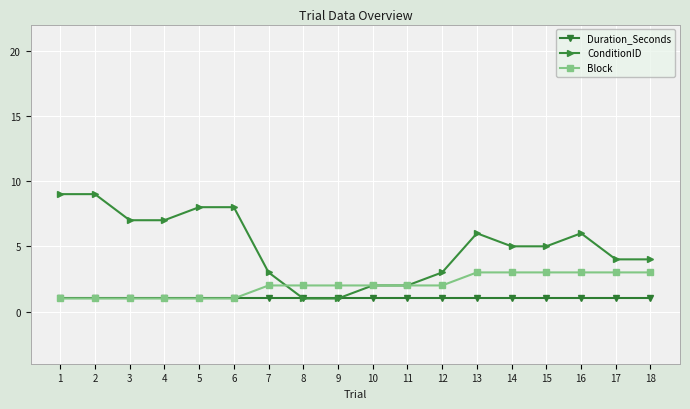

What is the value of the Duration_Seconds point at the 18th from the left?

1